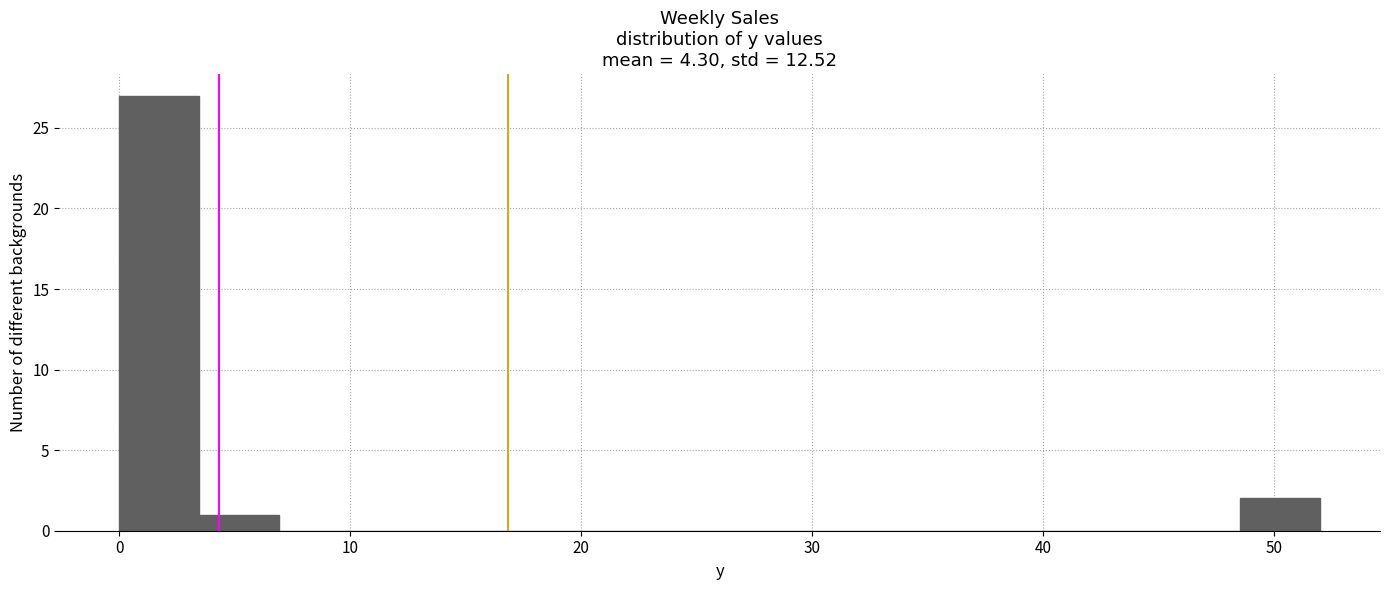

Around what value on the x-axis is the tallest bar? Give the approximate position of its centre, as read against the axis.

2